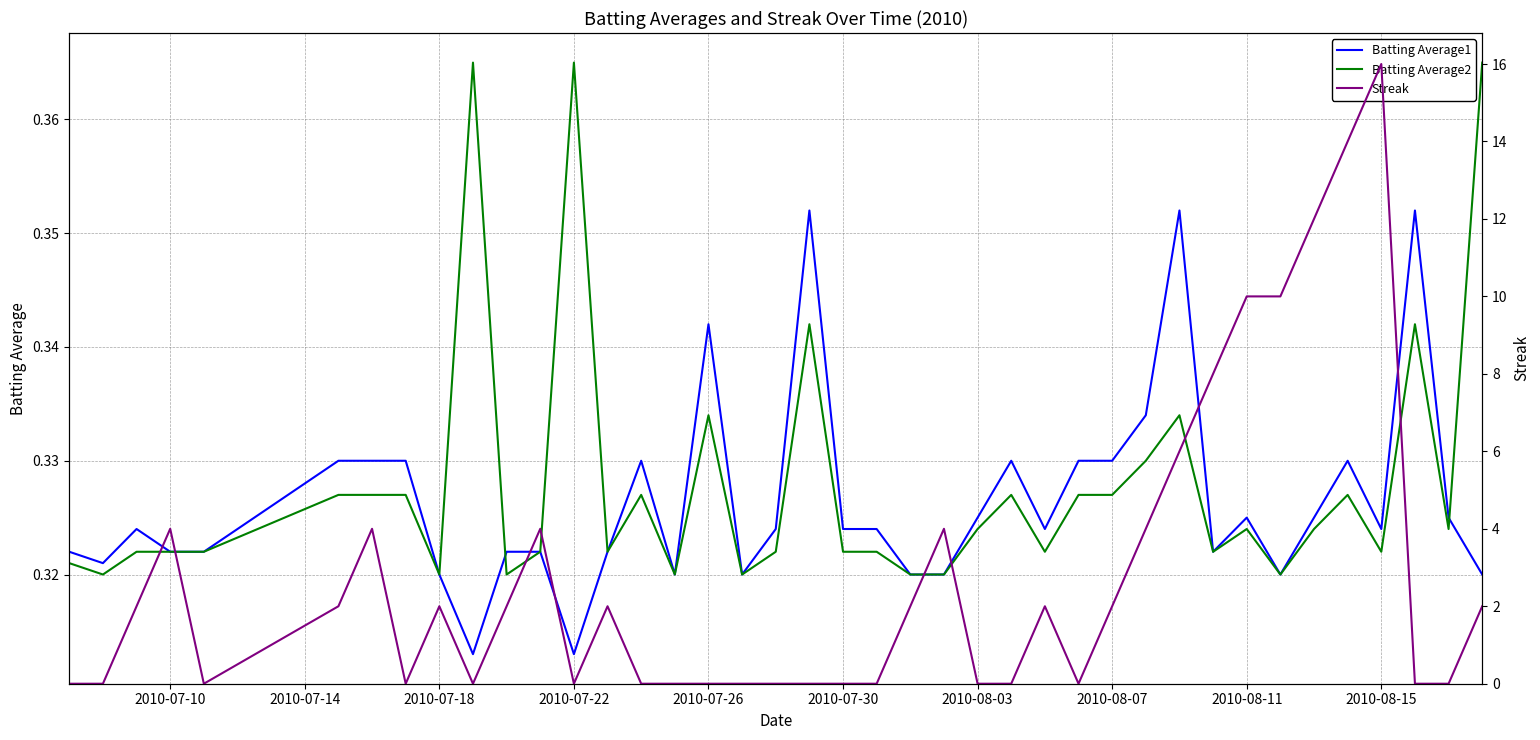

Count the Batting Average2 values in the range 0 to 1.

40